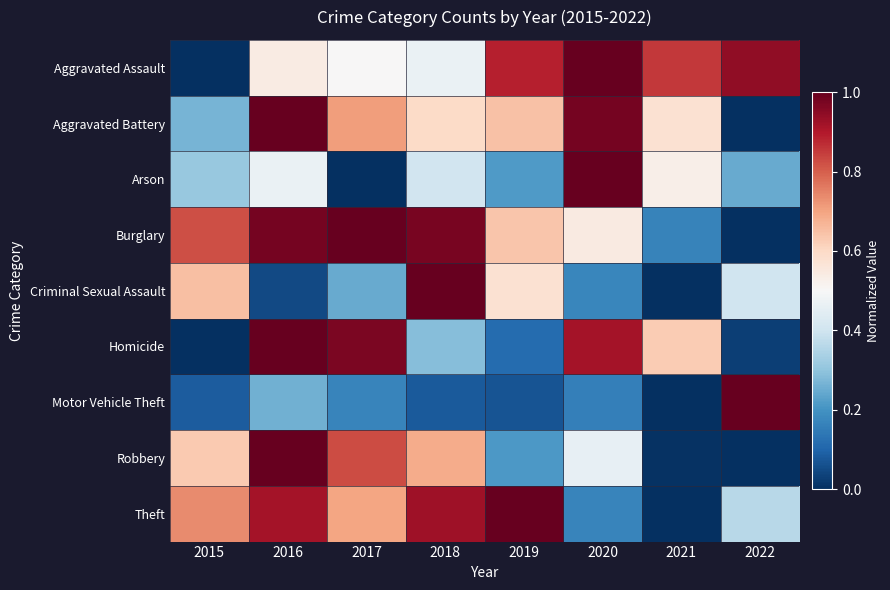

At how many categories does at least one series exceed 0?

8